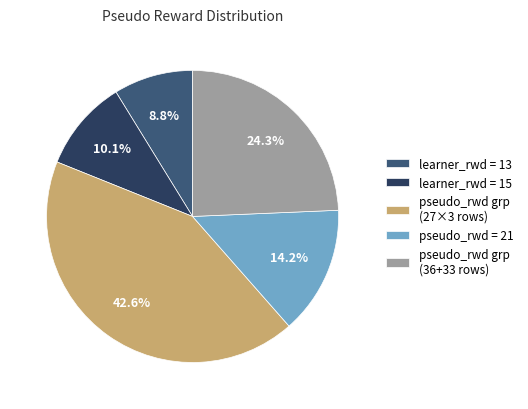

Rank the categories by value from lowest to highest.

learner_rwd = 13, learner_rwd = 15, pseudo_rwd = 21, pseudo_rwd grp (36+33 rows), pseudo_rwd grp (27×3 rows)